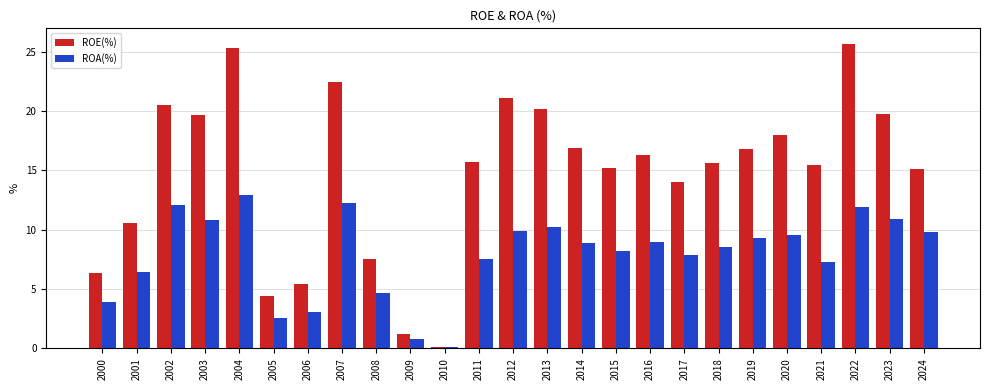

What is the maximum value for ROA(%)?

12.9